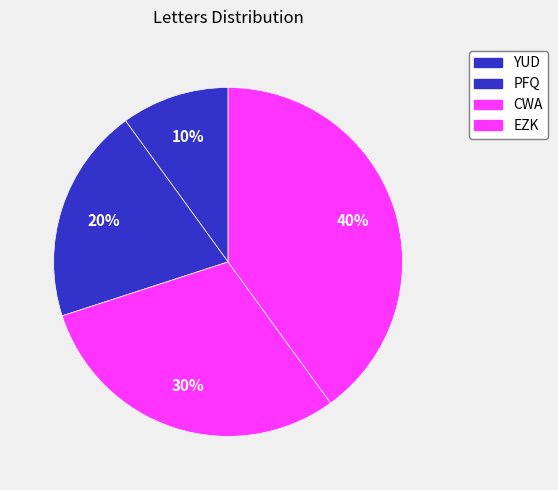

Count the number of slices in the pie.

4